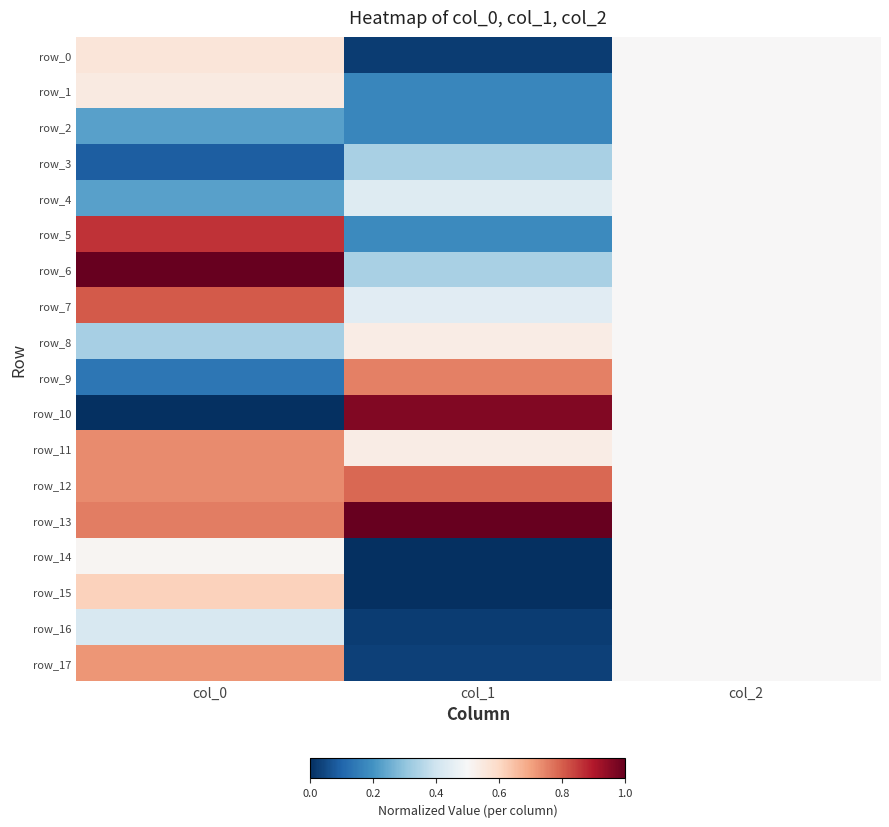

What is the average value of the row_11 series?

0.6